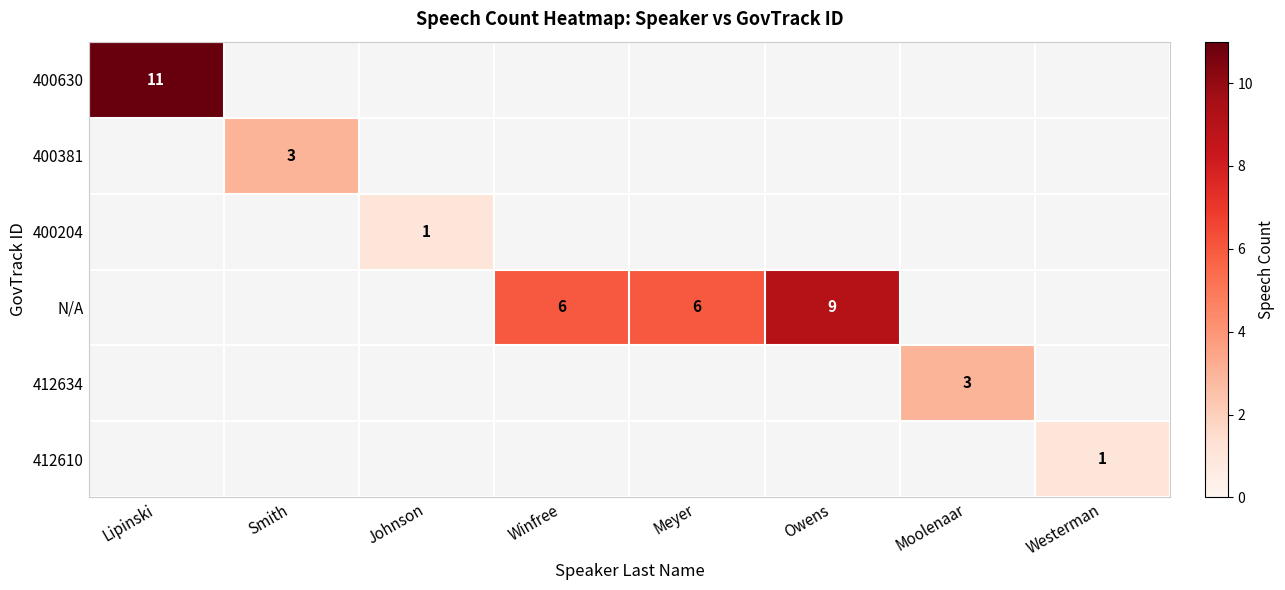

Is it true that 412610 equals 1 at Westerman?

True